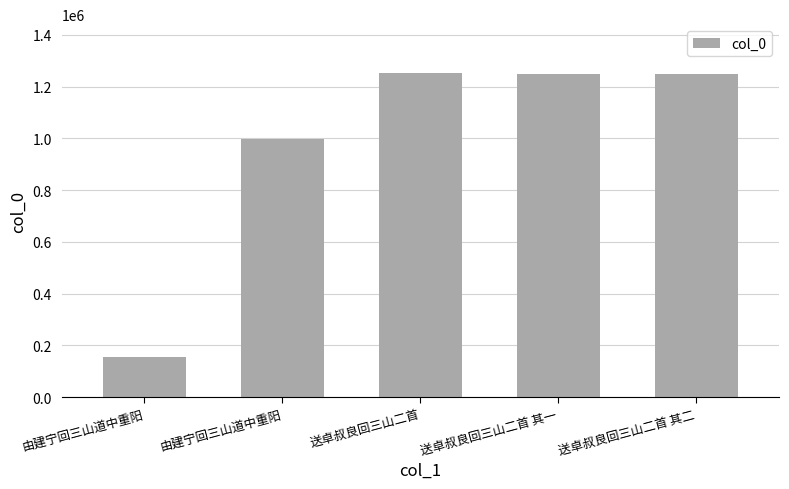

How many bars are there in total?

5